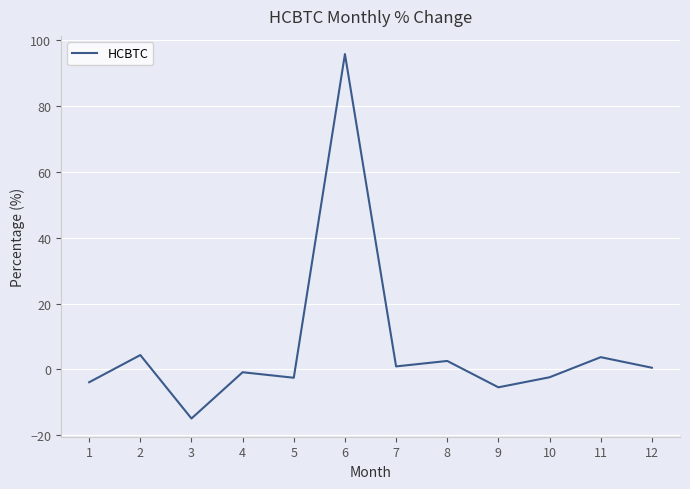

What is the greatest value displayed?

95.8